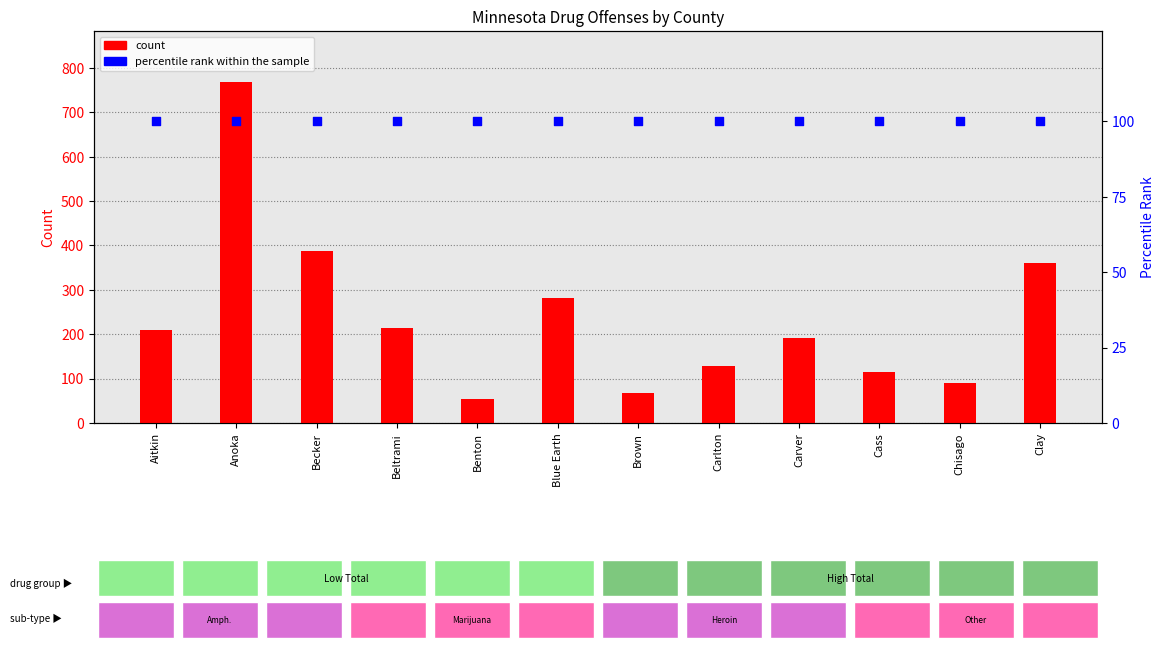

Which series has the largest total across all categories?

count